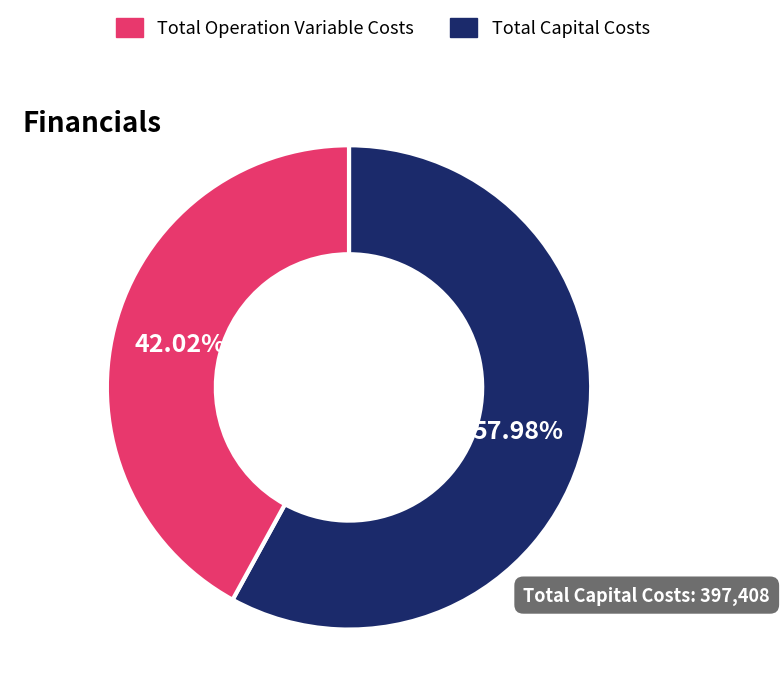

Does any single category account for the majority?

Yes